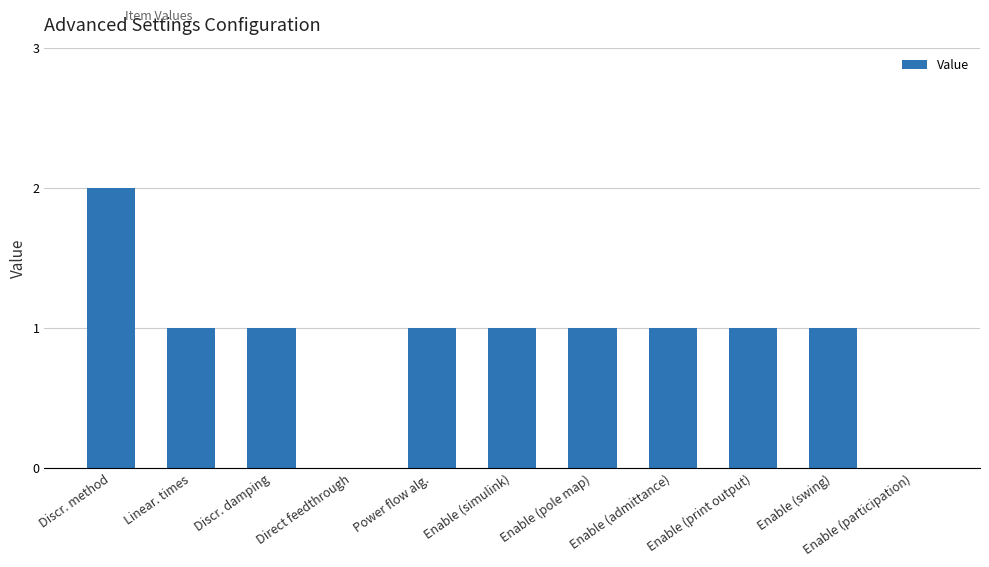

What is the ratio of the value at Linear. times to the value at Enable (swing)?

1.0